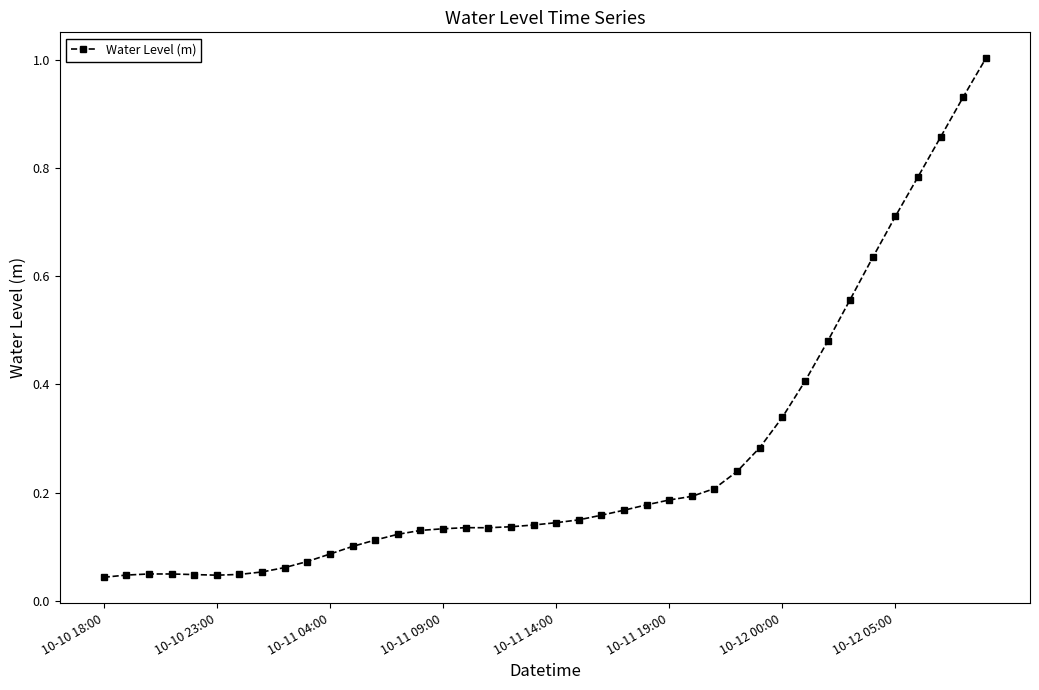

True or false: there are more than 0 points higher than both neighbors.

True